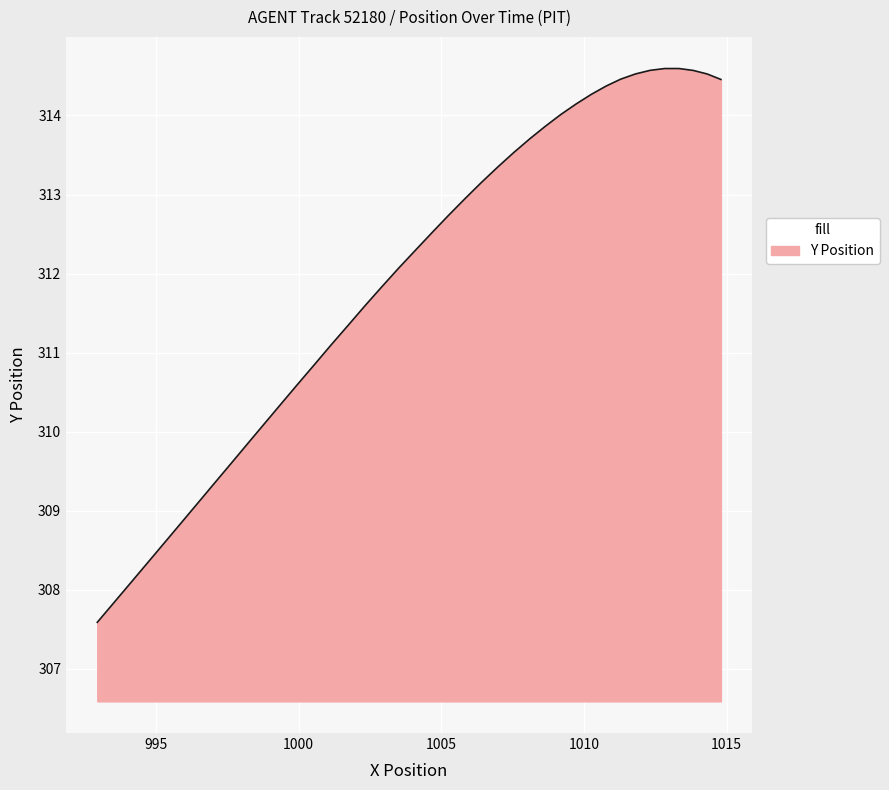

What is the maximum value shown in the chart?

314.6